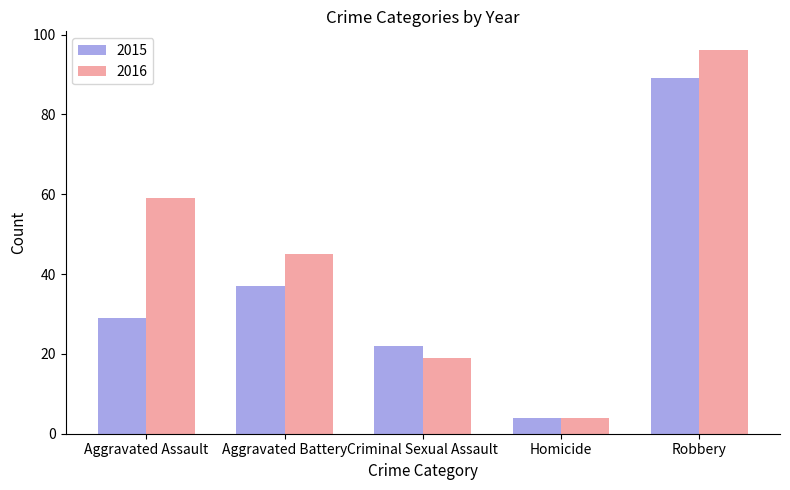

Reading left to right, transcribe all the data shown in this chart.

2015: 29	37	22	4	89
2016: 59	45	19	4	96